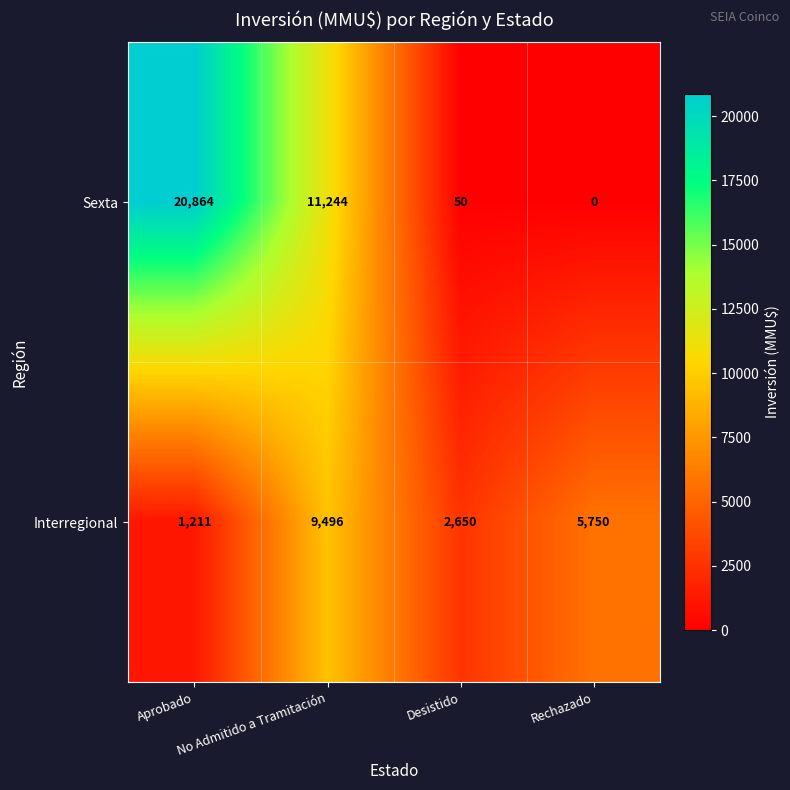

Which series has the largest total across all categories?

Sexta